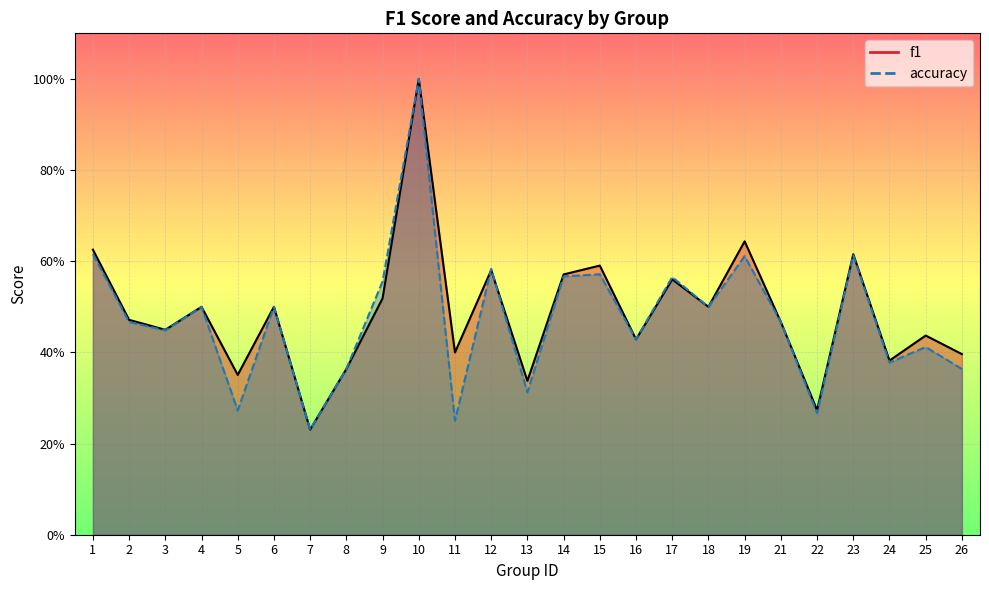

At which category is the sum across all series the highest?

10